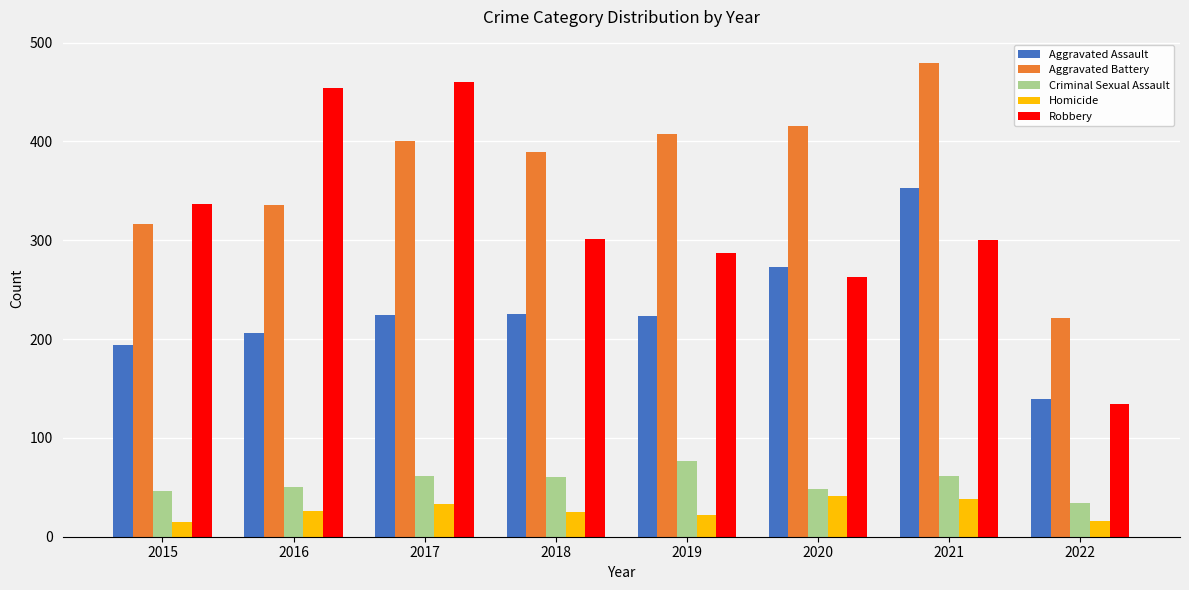

How many values in the Aggravated Battery series are below 400?

4